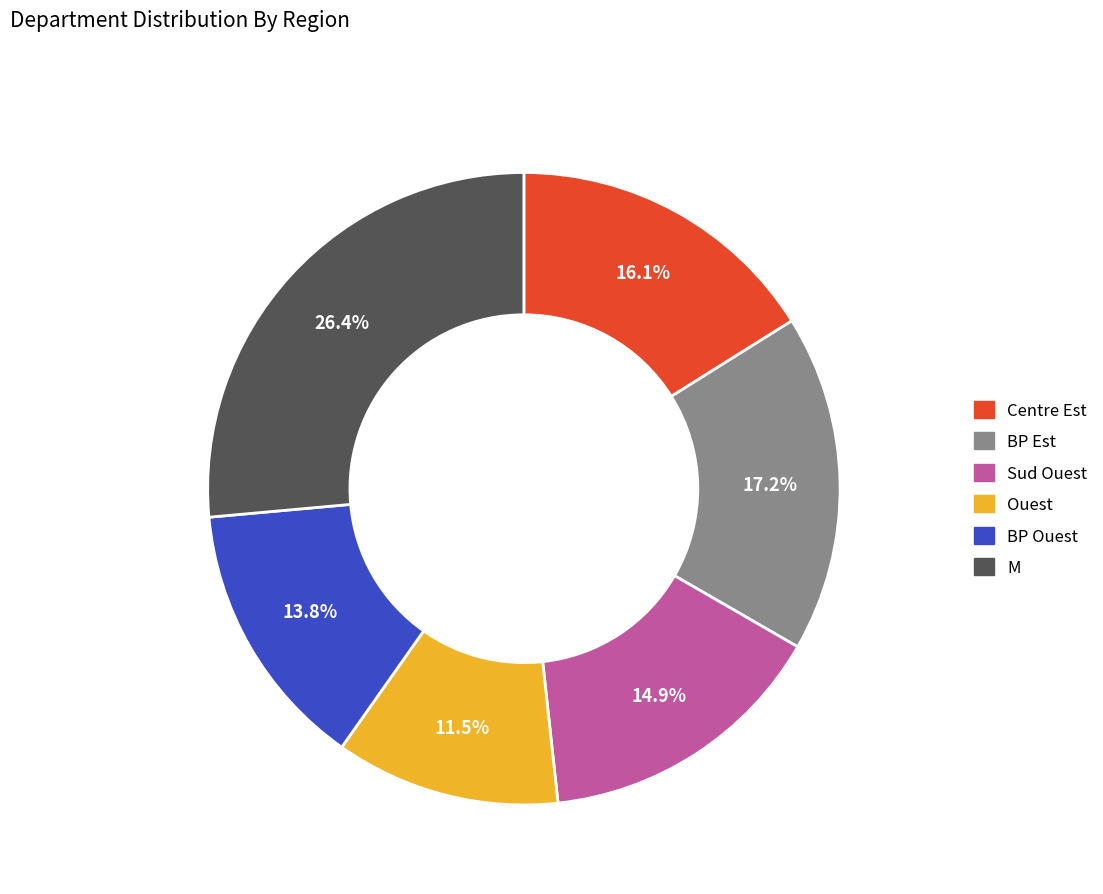

To the nearest percent, what is the difference between the largest and smallest slice percentages?

15%